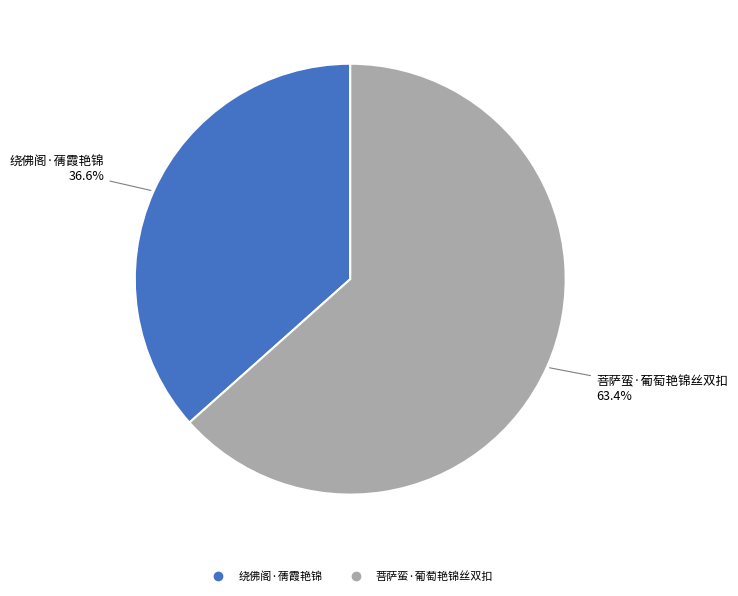

To the nearest percent, what is the difference between the 菩萨蛮·葡萄艳锦丝双扣 and 绕佛阁·蒨霞艳锦 slice percentages?

27%